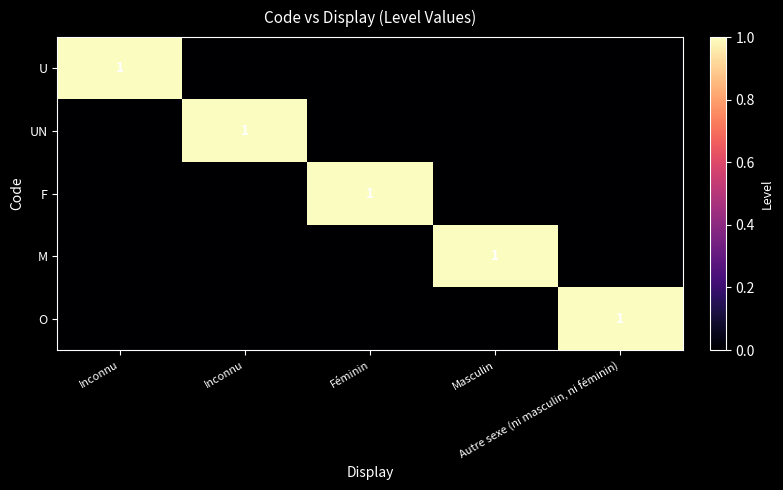

Rank the series at Inconnu from lowest to highest value.

UN, F, M, O, U